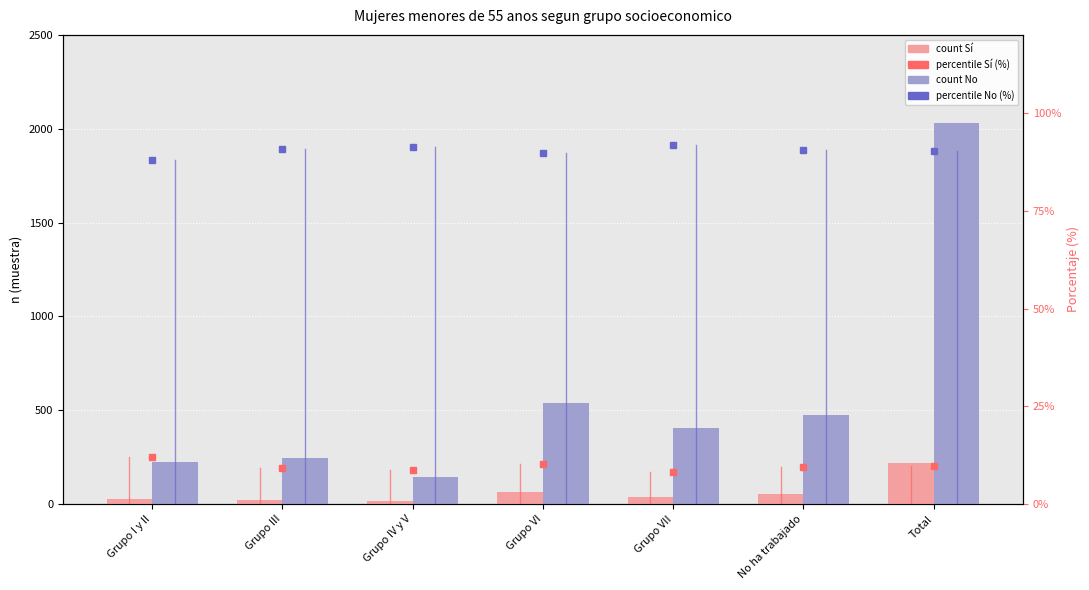

Which category has the highest value in the count No series?

Total